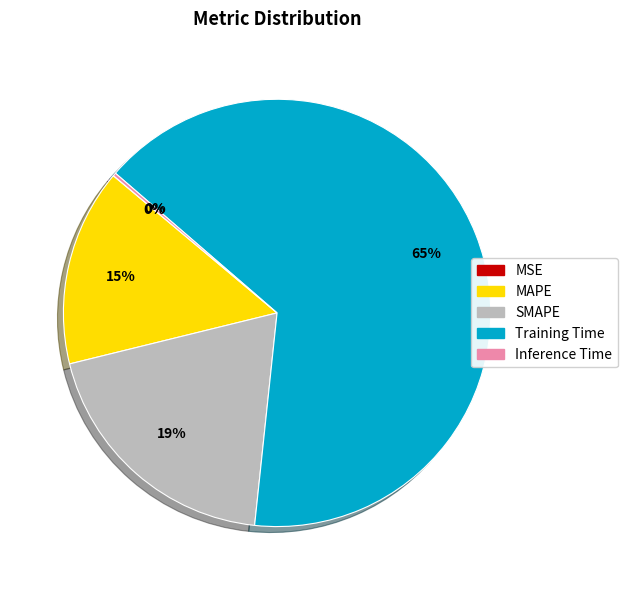

Is there a majority slice in this chart?

Yes